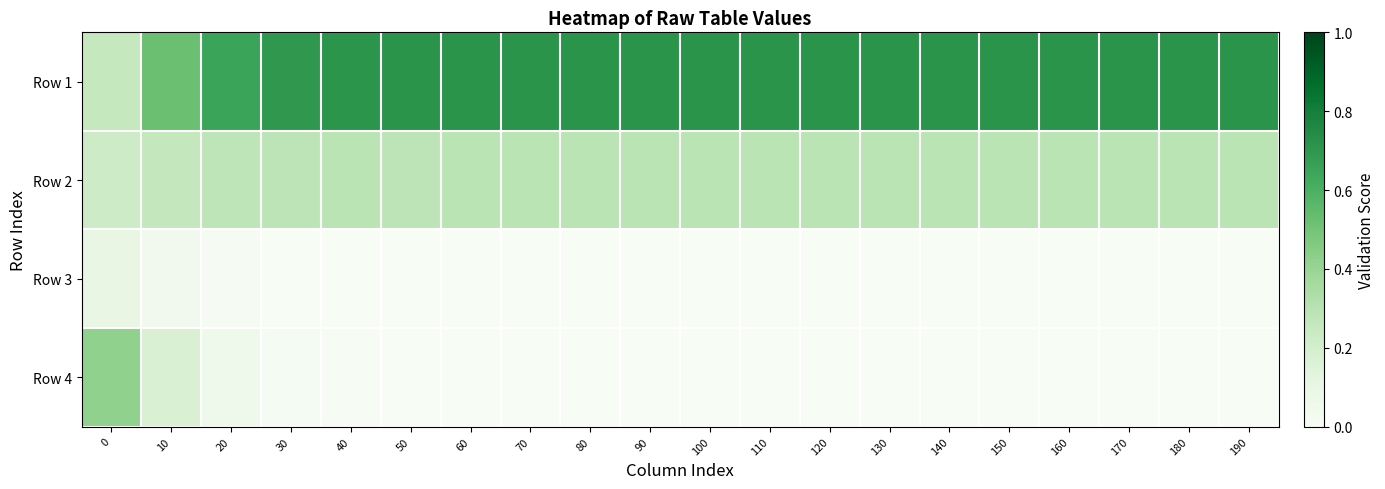

Between 160 and 60, which is larger?

60